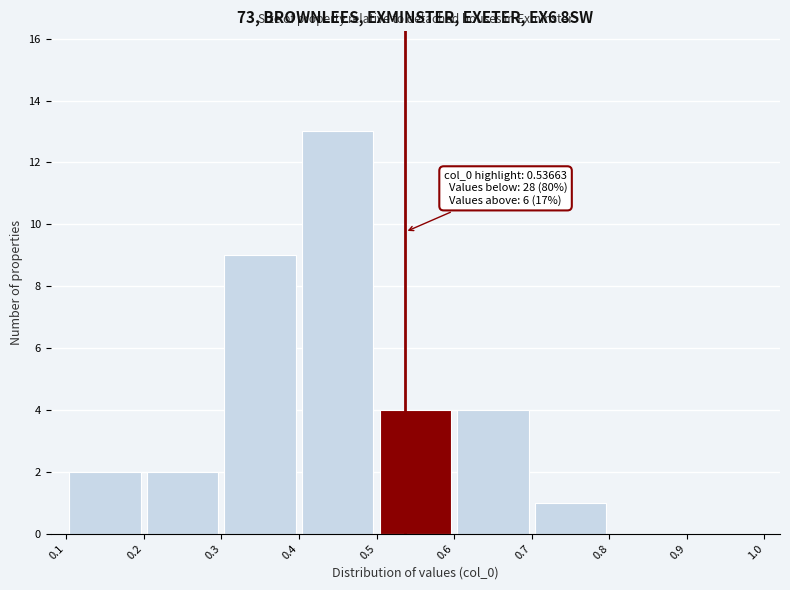

Over which range of the x-axis is the bar tallest?

0.4 to 0.5